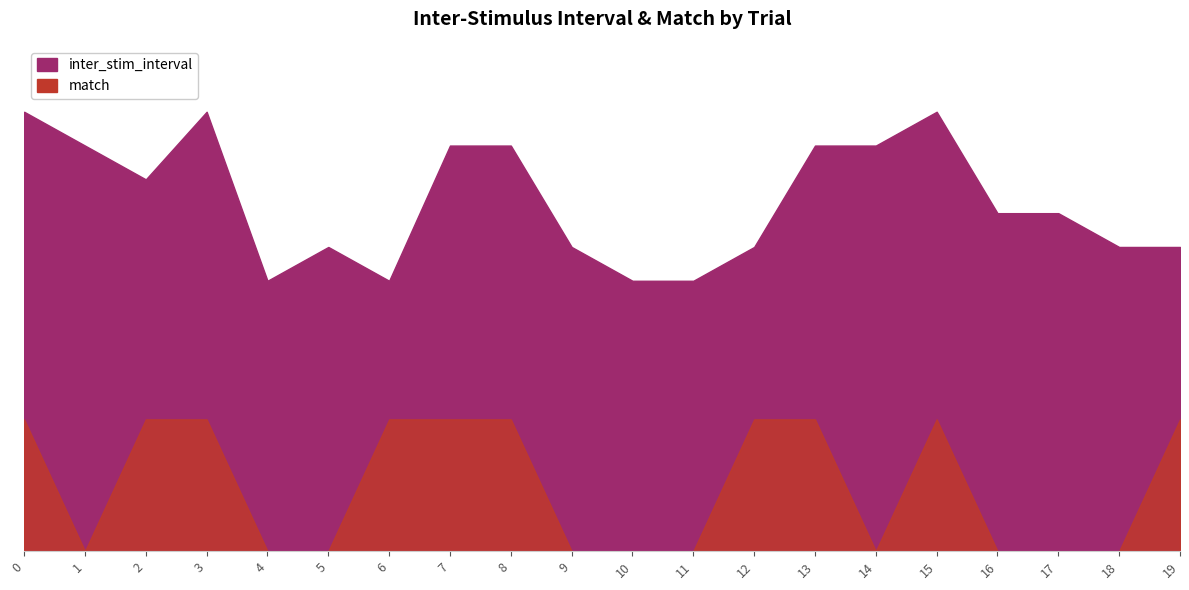

Count the match values in the range 0 to 1.

10